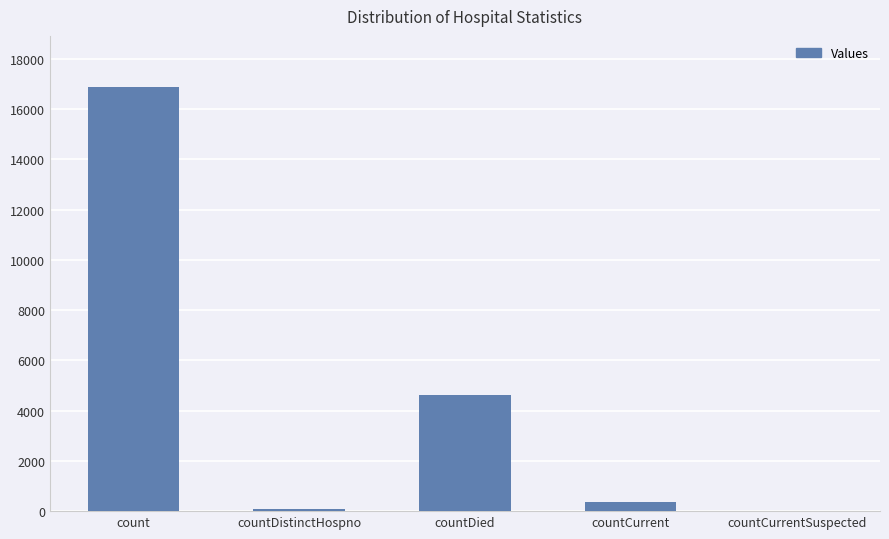

What is the sum of the values at countDied and count?

21491